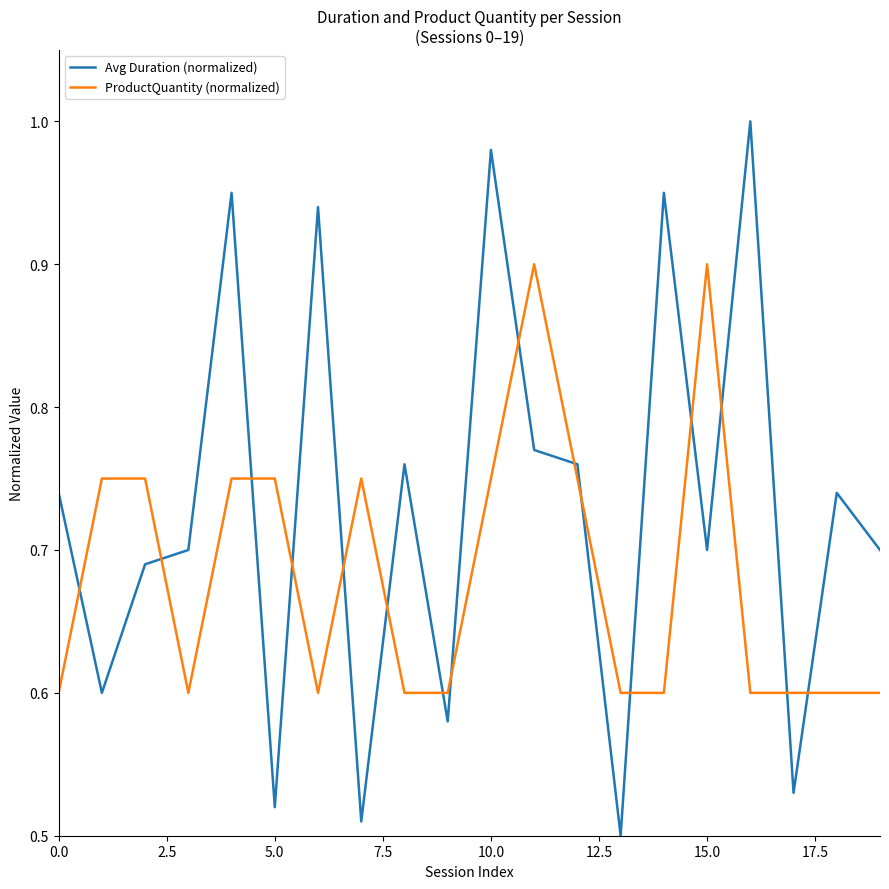

Which series has the widest spread of values?

Avg Duration (normalized)